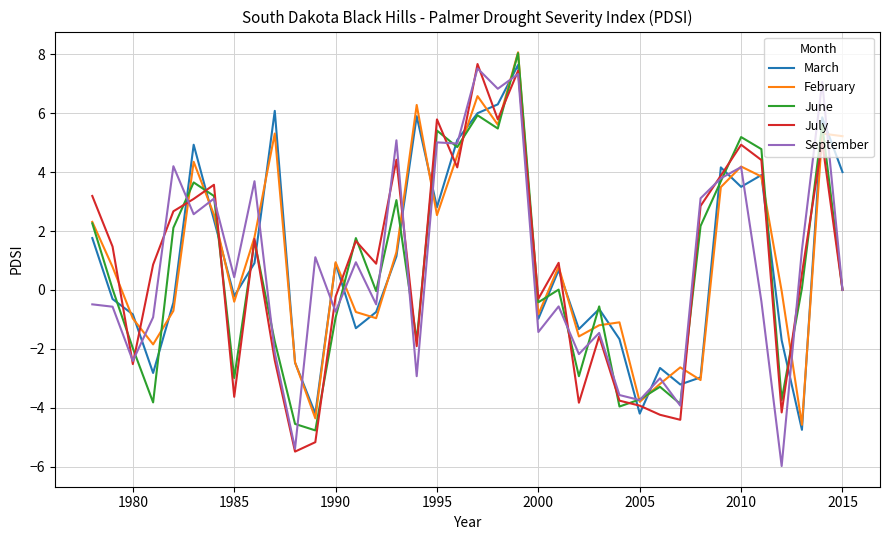

Does the chart have visible grid lines?

Yes